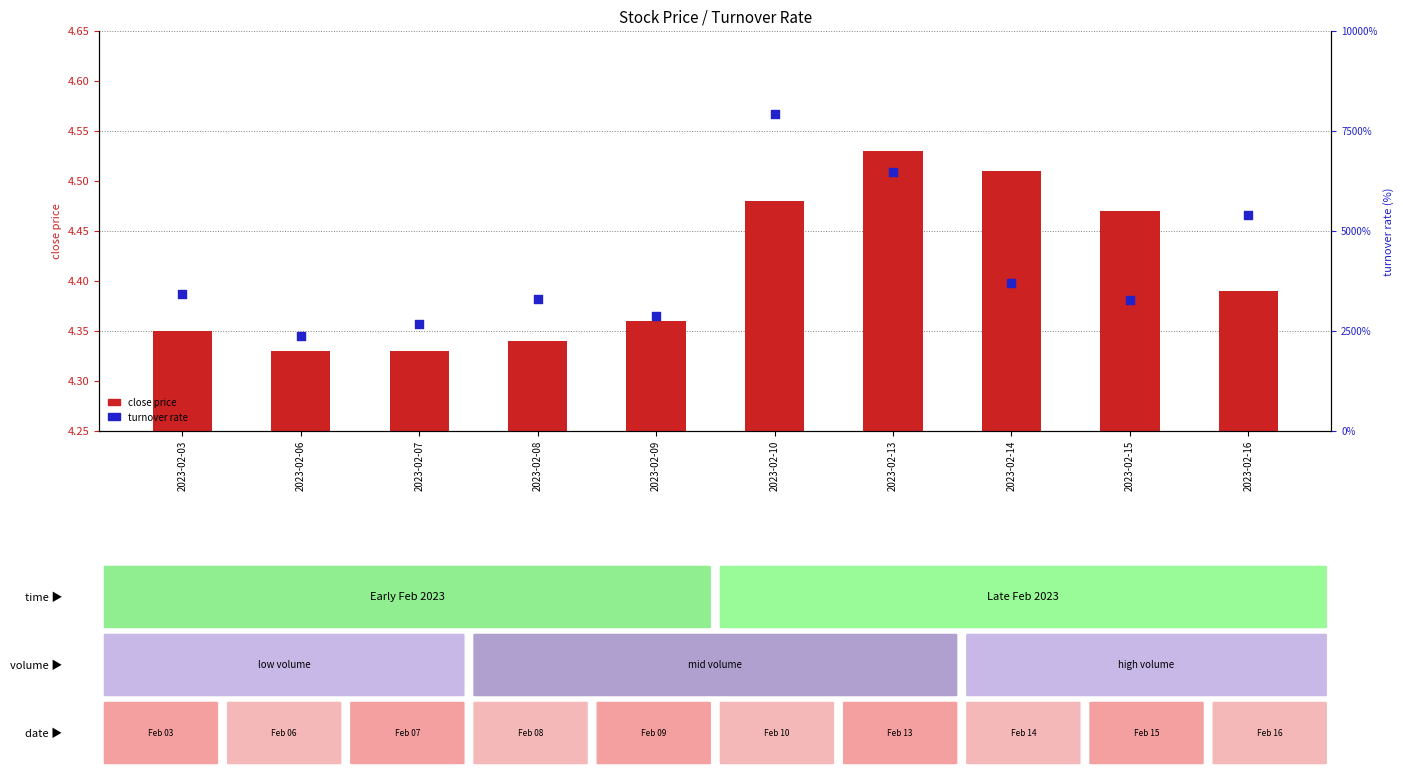

Which series has the widest spread of Y values?

turnover rate